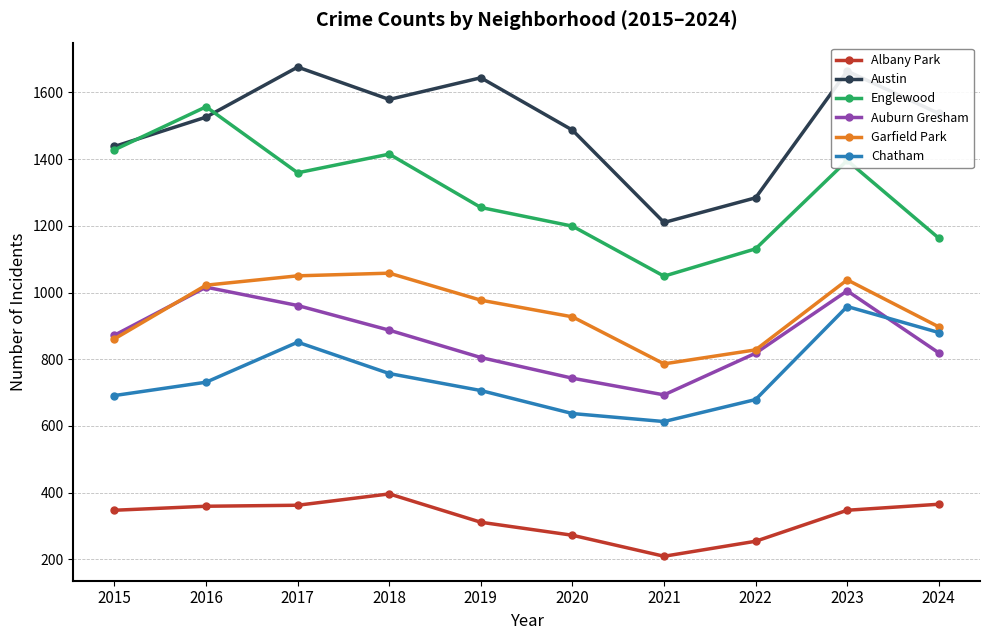

List the series in order of their peak value, lowest first.

Albany Park, Chatham, Auburn Gresham, Garfield Park, Englewood, Austin